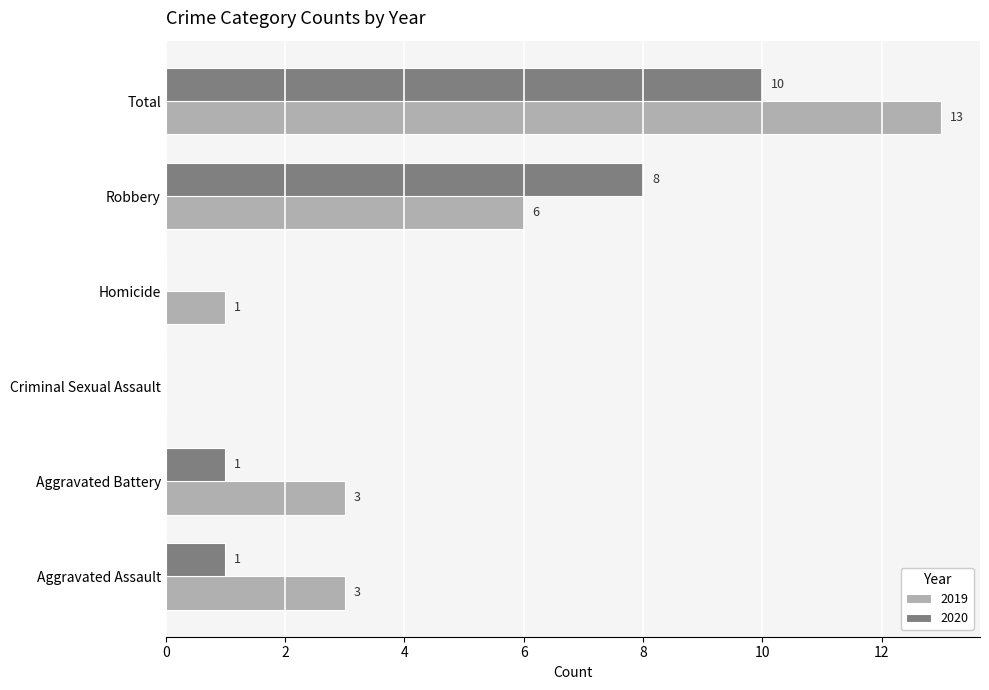

Where is 2020 nearest to the value 5?

Robbery